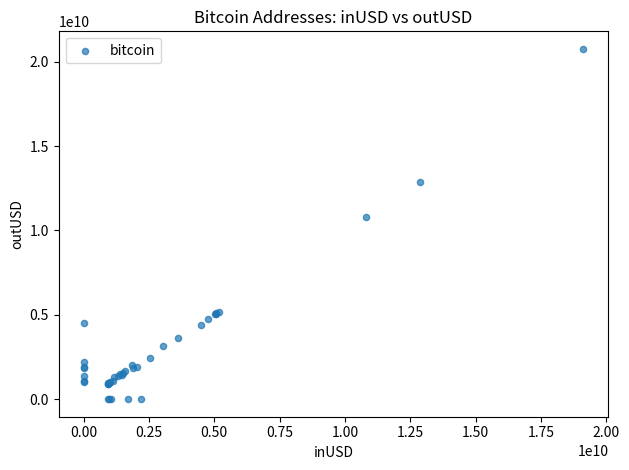

What Y value in the scatter plot is closest to 10383256876?

10795570088.5